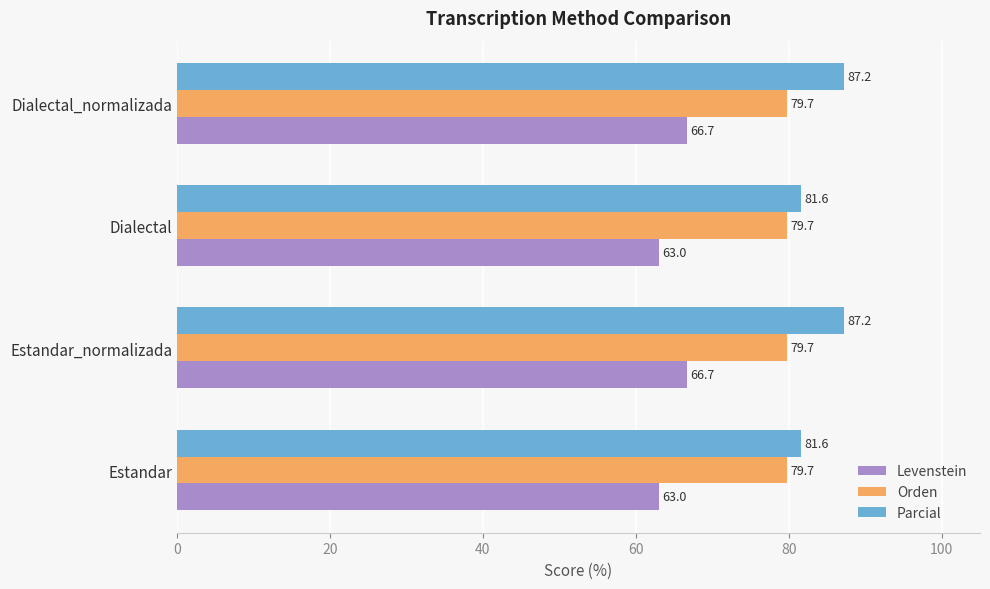

Is it true that Levenstein equals 66.7 at Dialectal_normalizada?

True